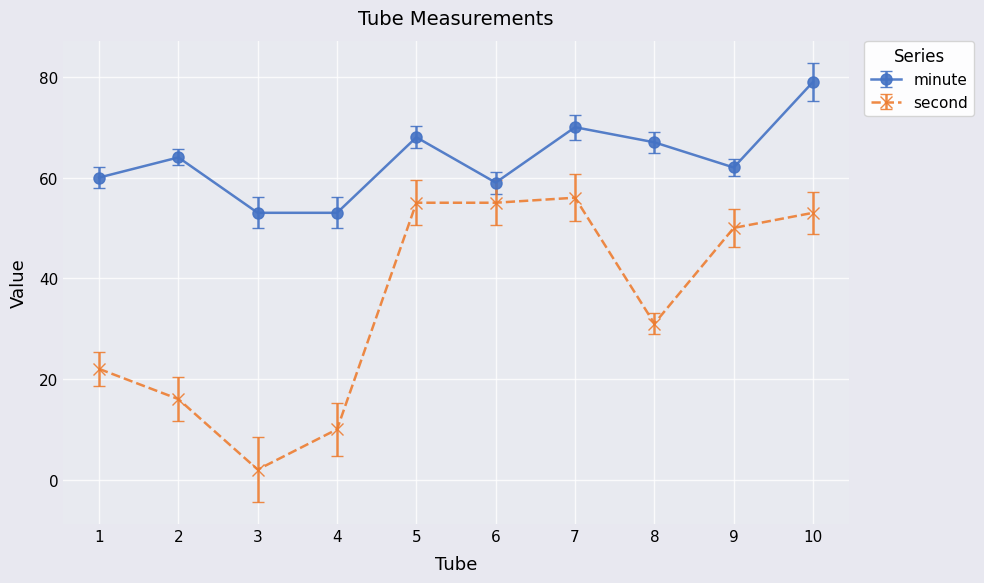

Which series has the largest total across all categories?

minute